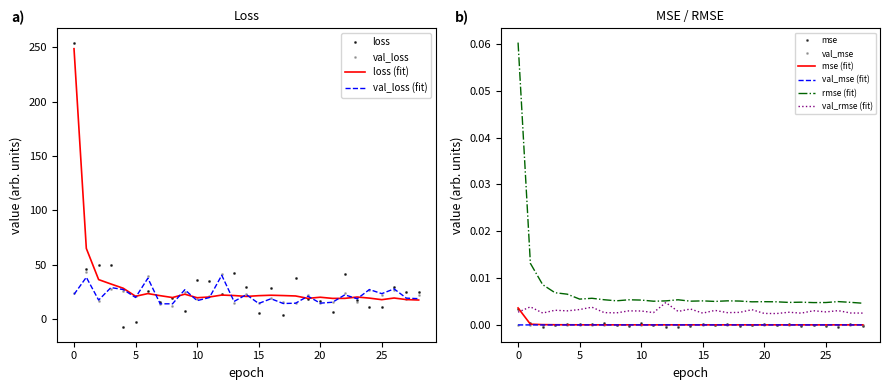

How many interior local peaks does the val_mean_squared_error series have?

11